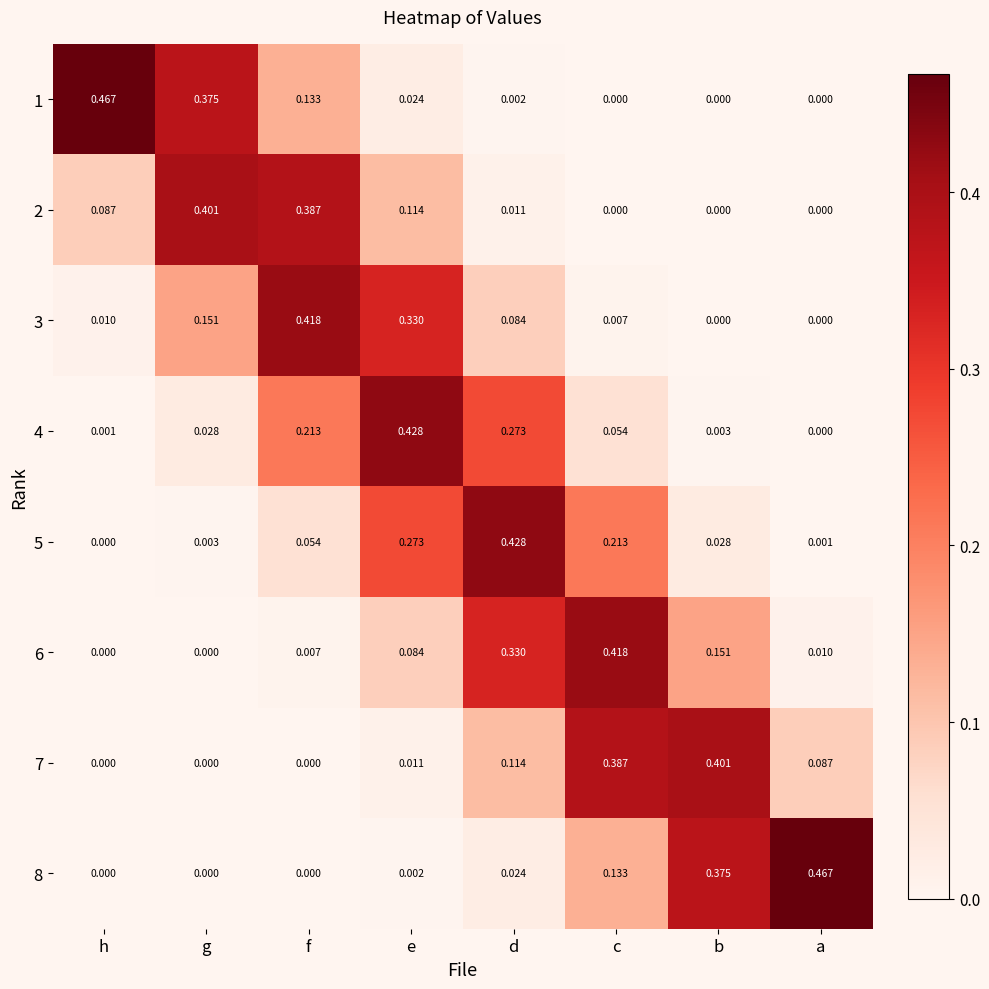

Is the value of 4 at f greater than the value of 2 at b?

Yes